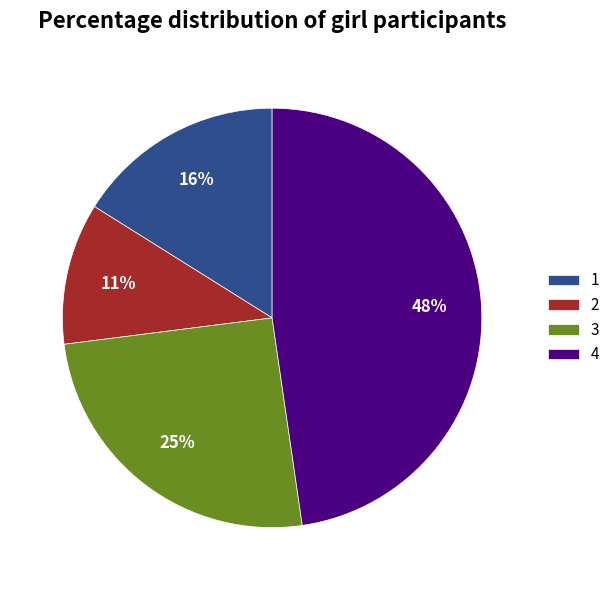

What percentage is the 2 slice, to the nearest percent?

11%